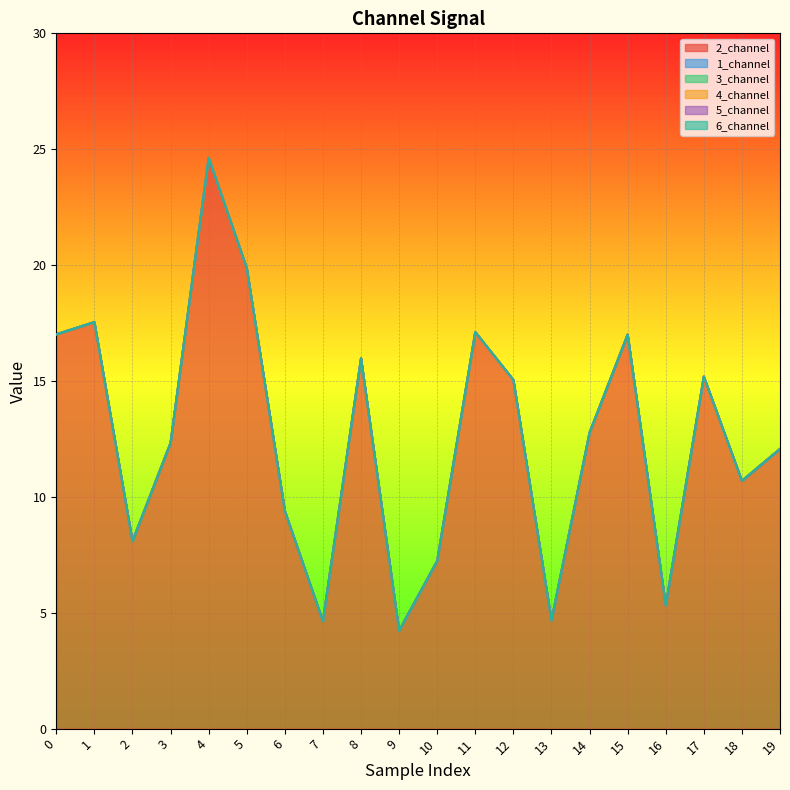

The 4_channel series shows 0.0 at 16. True or false?

True